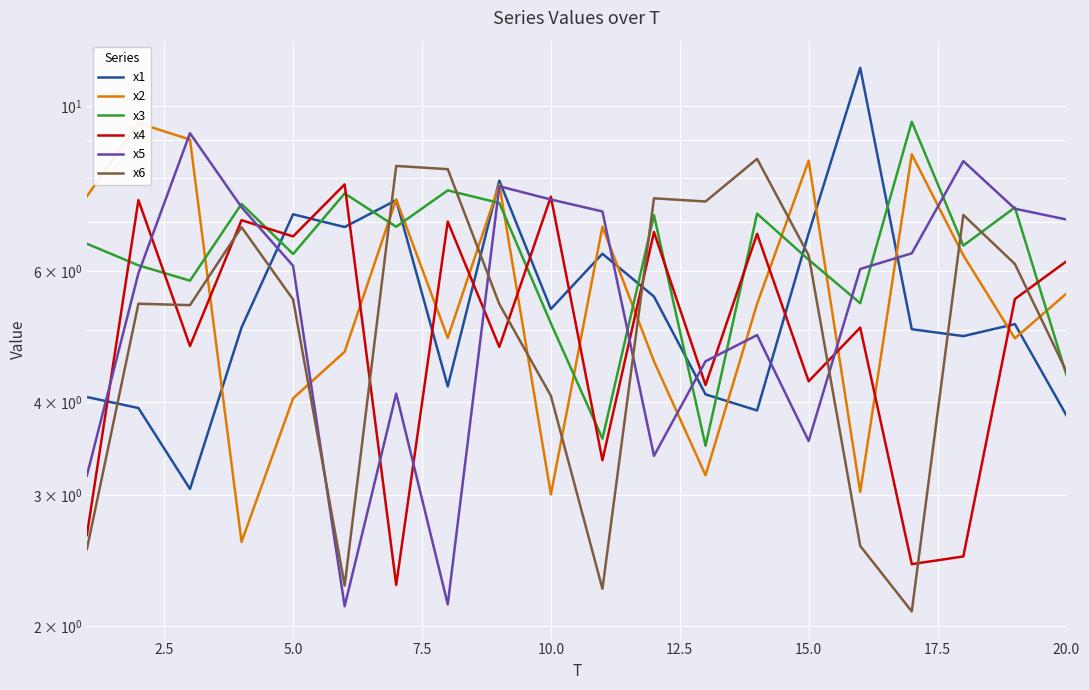

At how many categories does at least one series exceed 5?

20